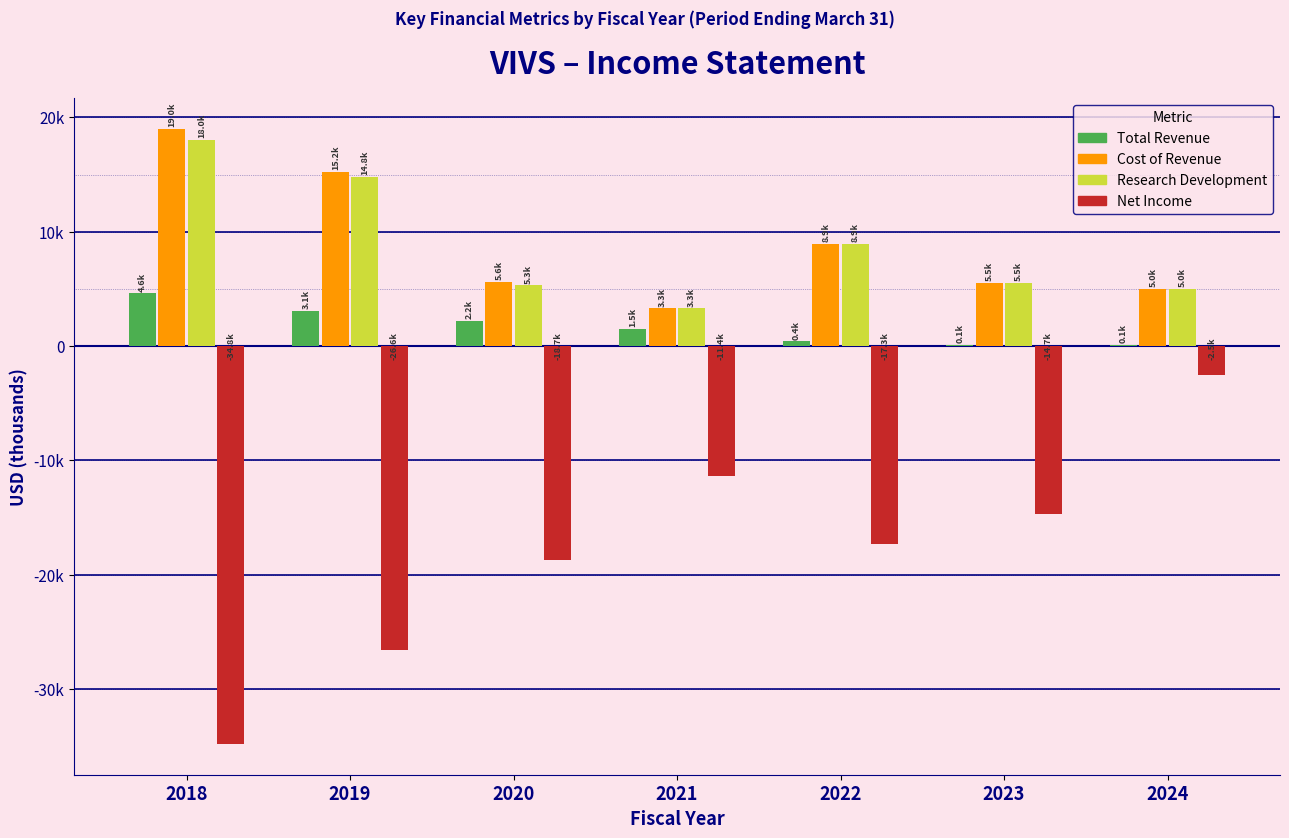

Where does the Cost of Revenue series first go above 5600?

2018